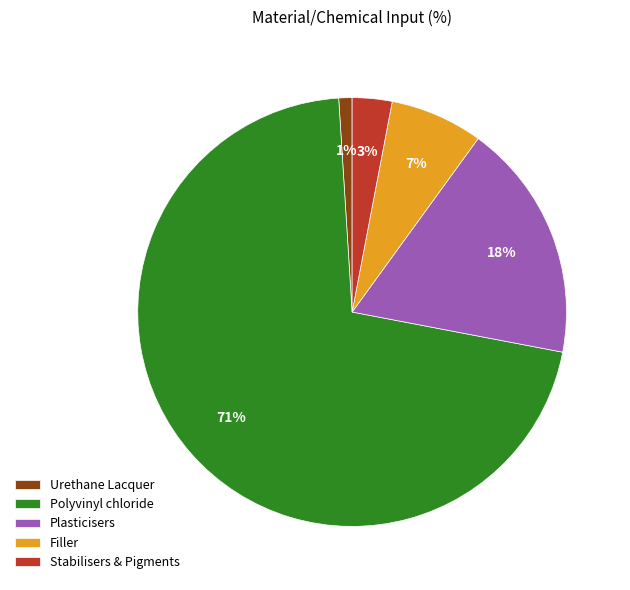

Which slice is the largest?

Polyvinyl chloride